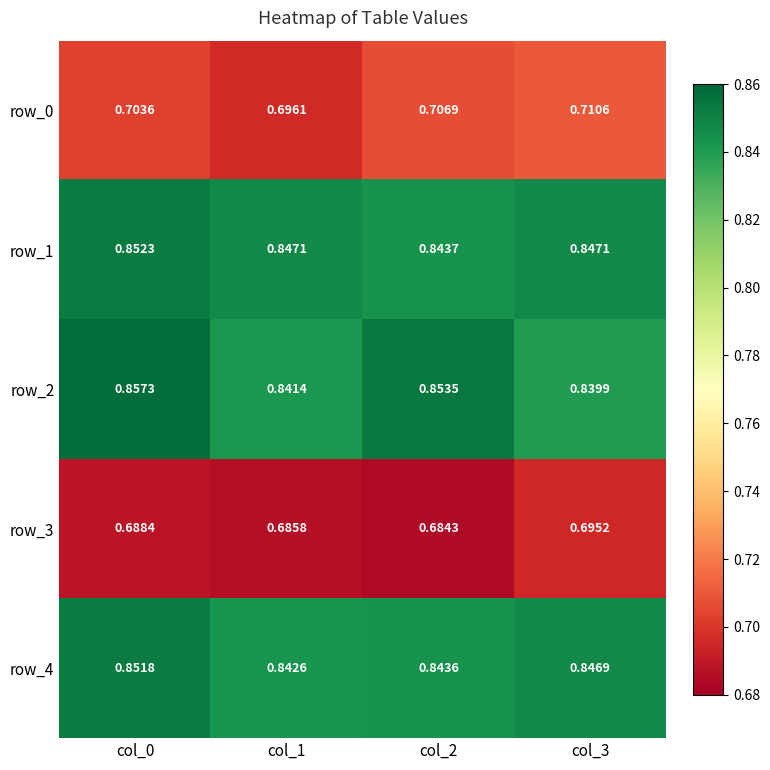

What is the difference between the highest and lowest values at col_2?

0.2